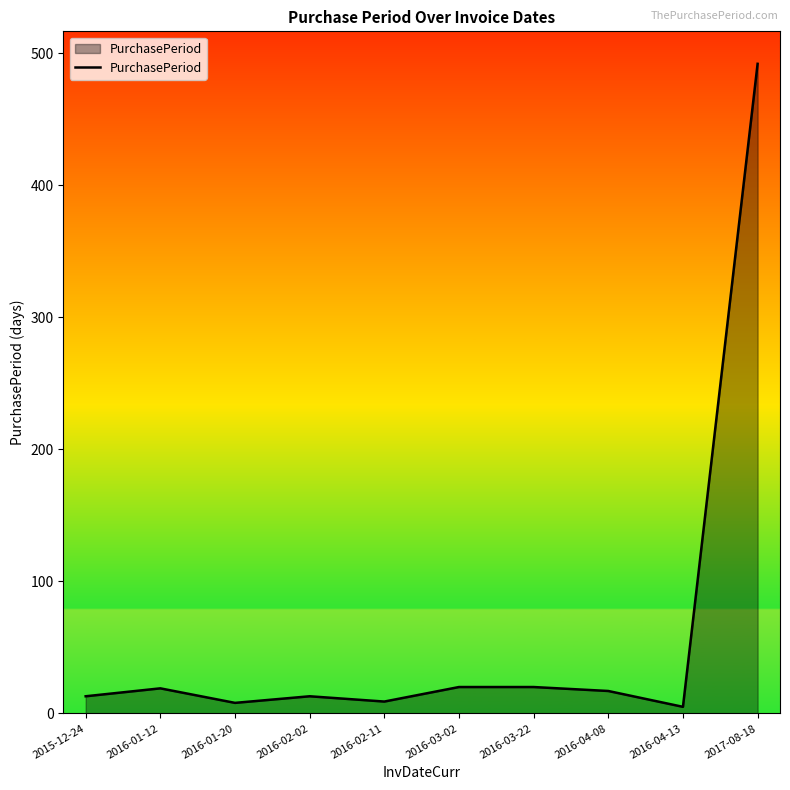

What is the maximum value shown in the chart?

492